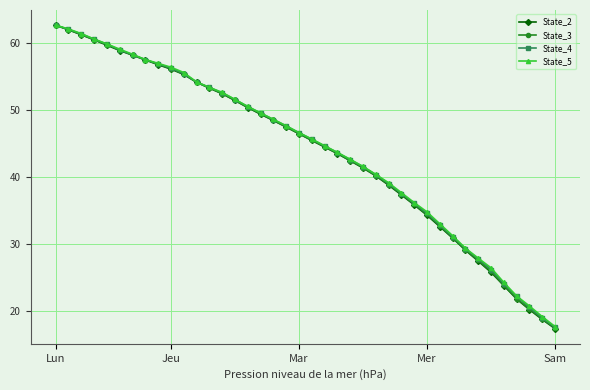

Does the chart have visible grid lines?

Yes